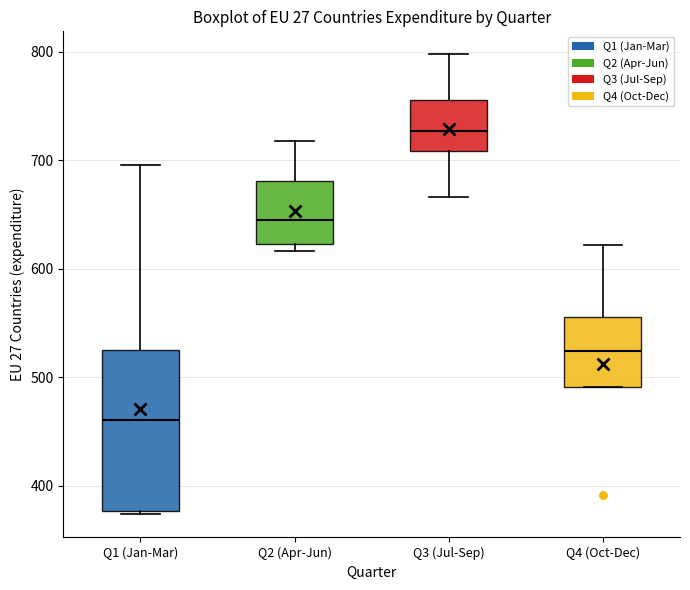

Which box's median line is the highest?

Q3 (Jul-Sep)